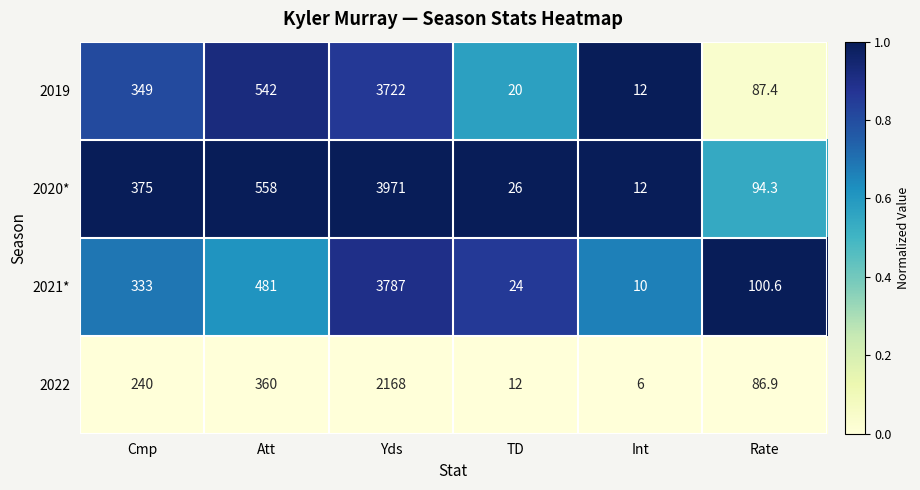

What is the greatest value displayed?

3971.0